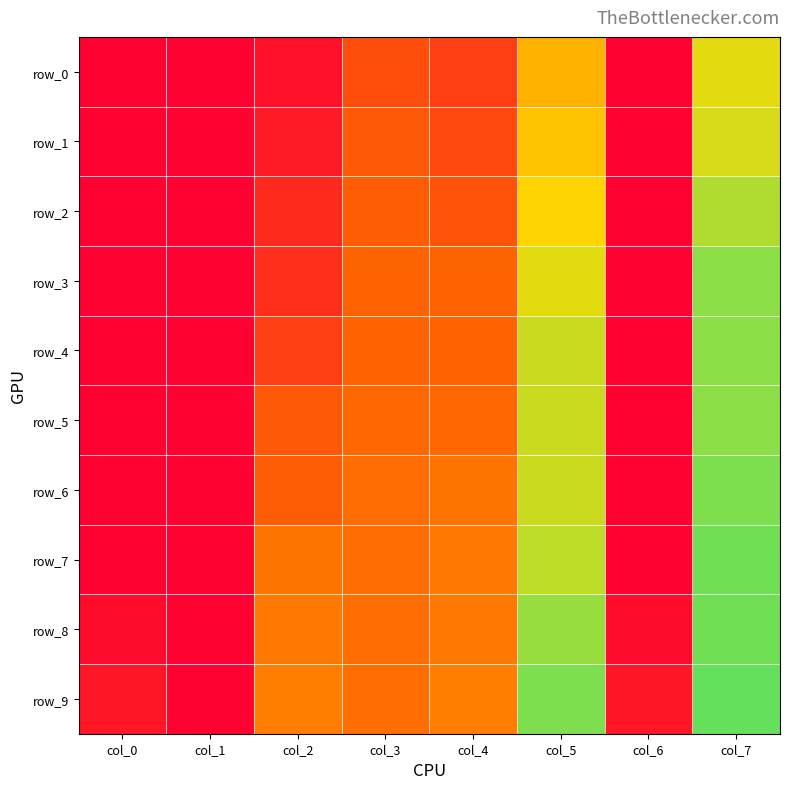

Reading right to left, what are all the values shown in this chart?

row_0: col_7=0.7	col_6=0.0	col_5=0.6	col_4=0.2	col_3=0.3	col_2=0.1	col_1=0.0	col_0=0.0
row_1: col_7=0.7	col_6=0.0	col_5=0.6	col_4=0.2	col_3=0.3	col_2=0.1	col_1=0.0	col_0=0.0
row_2: col_7=0.8	col_6=0.0	col_5=0.7	col_4=0.3	col_3=0.3	col_2=0.1	col_1=0.0	col_0=0.0
row_3: col_7=0.8	col_6=0.0	col_5=0.7	col_4=0.3	col_3=0.3	col_2=0.2	col_1=0.0	col_0=0.0
row_4: col_7=0.8	col_6=0.0	col_5=0.7	col_4=0.3	col_3=0.3	col_2=0.2	col_1=0.0	col_0=0.0
row_5: col_7=0.8	col_6=0.0	col_5=0.7	col_4=0.3	col_3=0.3	col_2=0.3	col_1=0.0	col_0=0.0
row_6: col_7=0.8	col_6=0.0	col_5=0.7	col_4=0.4	col_3=0.4	col_2=0.3	col_1=0.0	col_0=0.0
row_7: col_7=0.9	col_6=0.0	col_5=0.8	col_4=0.4	col_3=0.4	col_2=0.4	col_1=0.0	col_0=0.0
row_8: col_7=0.9	col_6=0.0	col_5=0.8	col_4=0.4	col_3=0.4	col_2=0.4	col_1=0.0	col_0=0.0
row_9: col_7=0.9	col_6=0.1	col_5=0.8	col_4=0.4	col_3=0.4	col_2=0.4	col_1=0.0	col_0=0.1